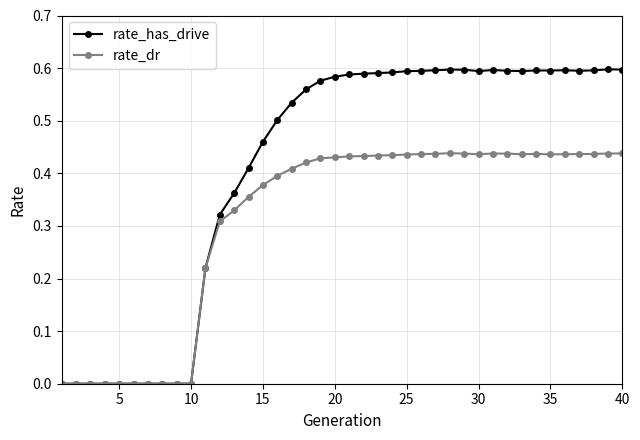

True or false: rate_dr has more than 0 points higher than both neighbors.

True